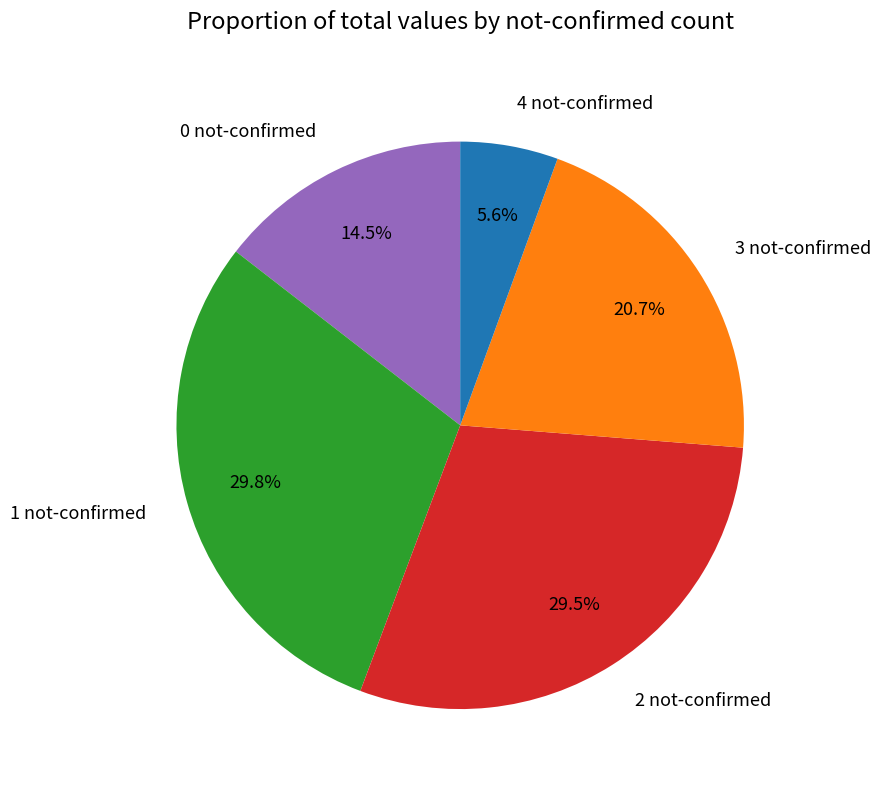

Which has a higher value, 4 not-confirmed or 1 not-confirmed?

1 not-confirmed